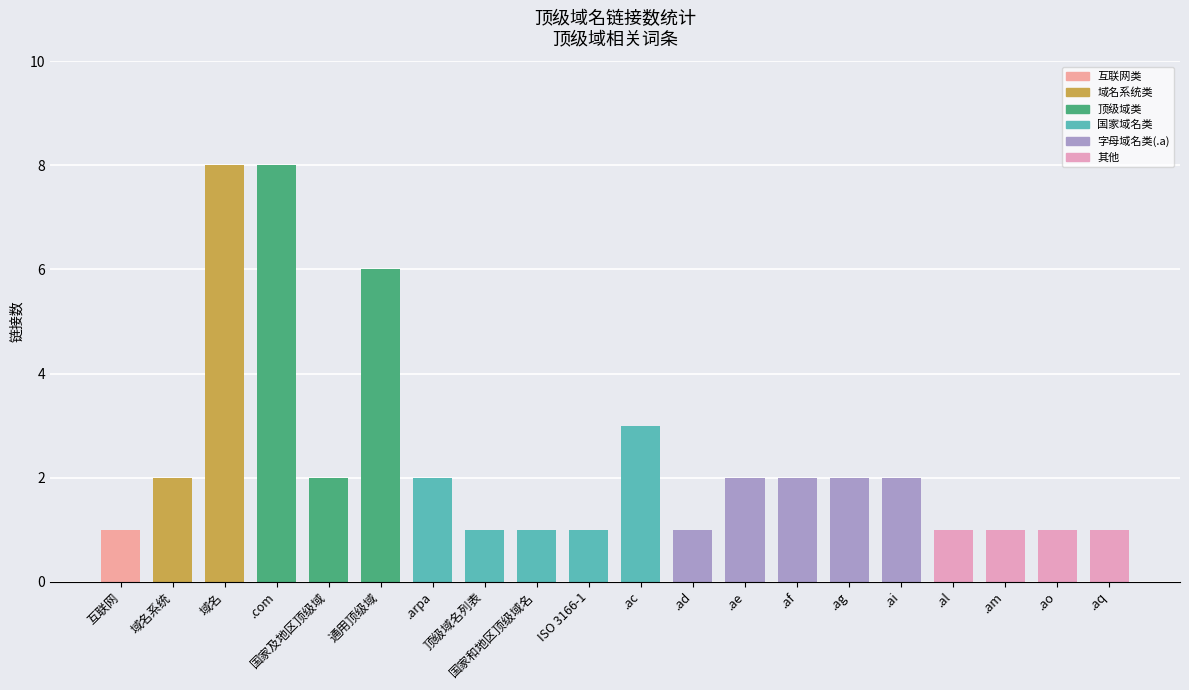

What is the greatest value displayed?

8